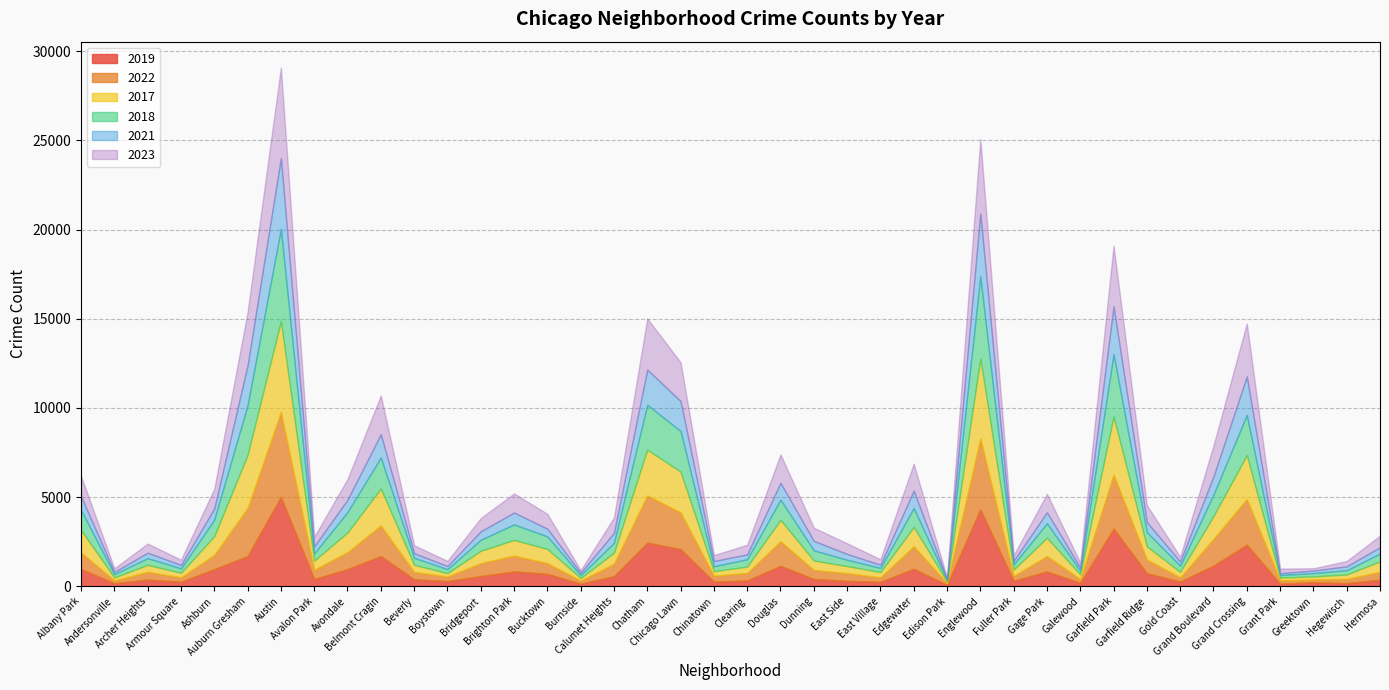

Is the value of 2023 at Avondale greater than the value of 2018 at Andersonville?

Yes